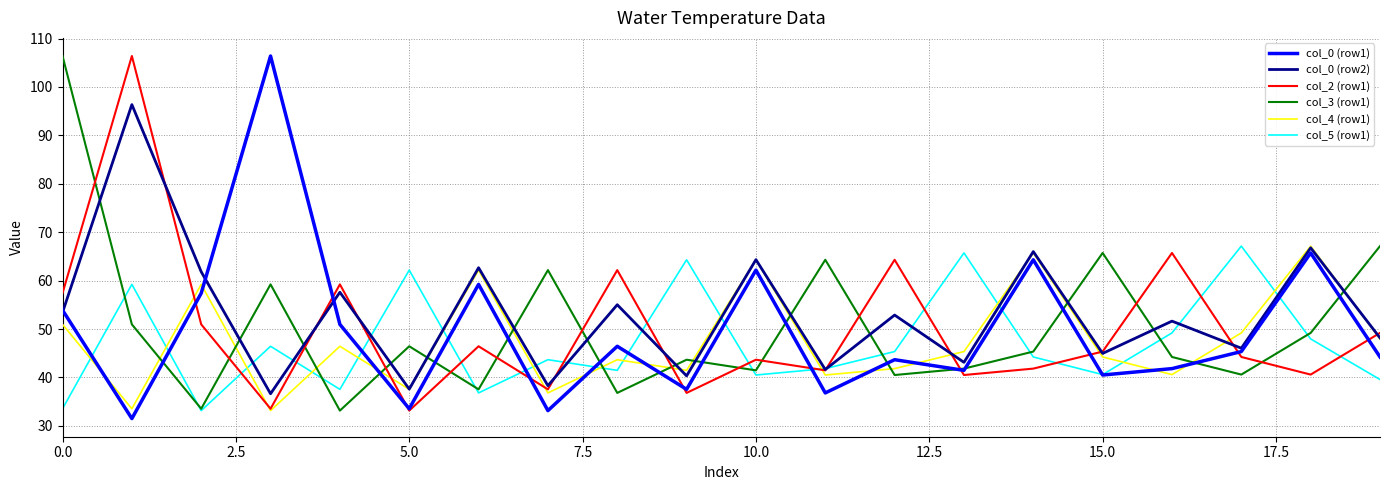

True or false: col_5 (row1) and col_4 (row1) cross at least once.

True